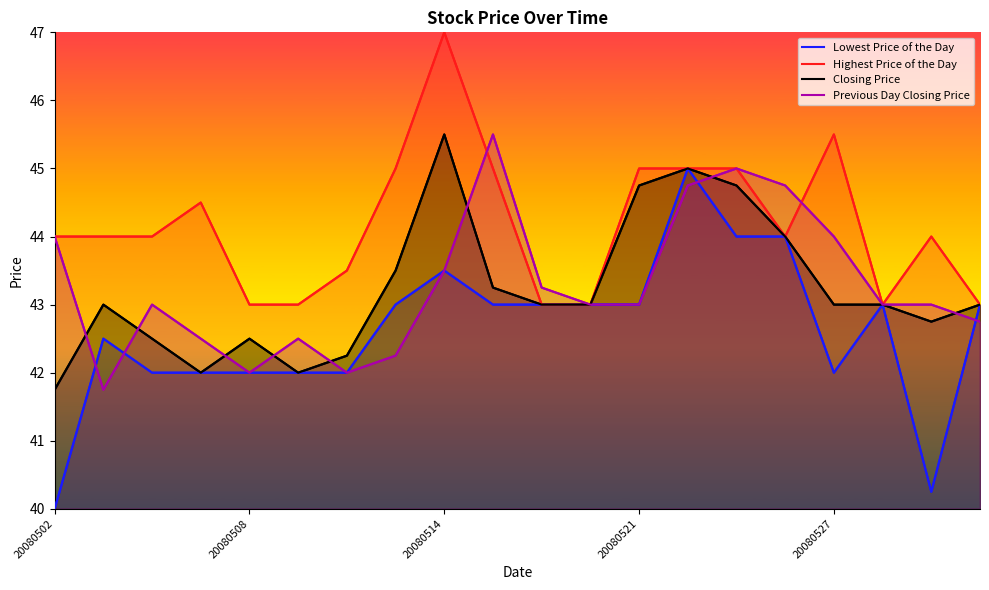

Where does the Previous Day Closing Price series first go above 43?

20080502